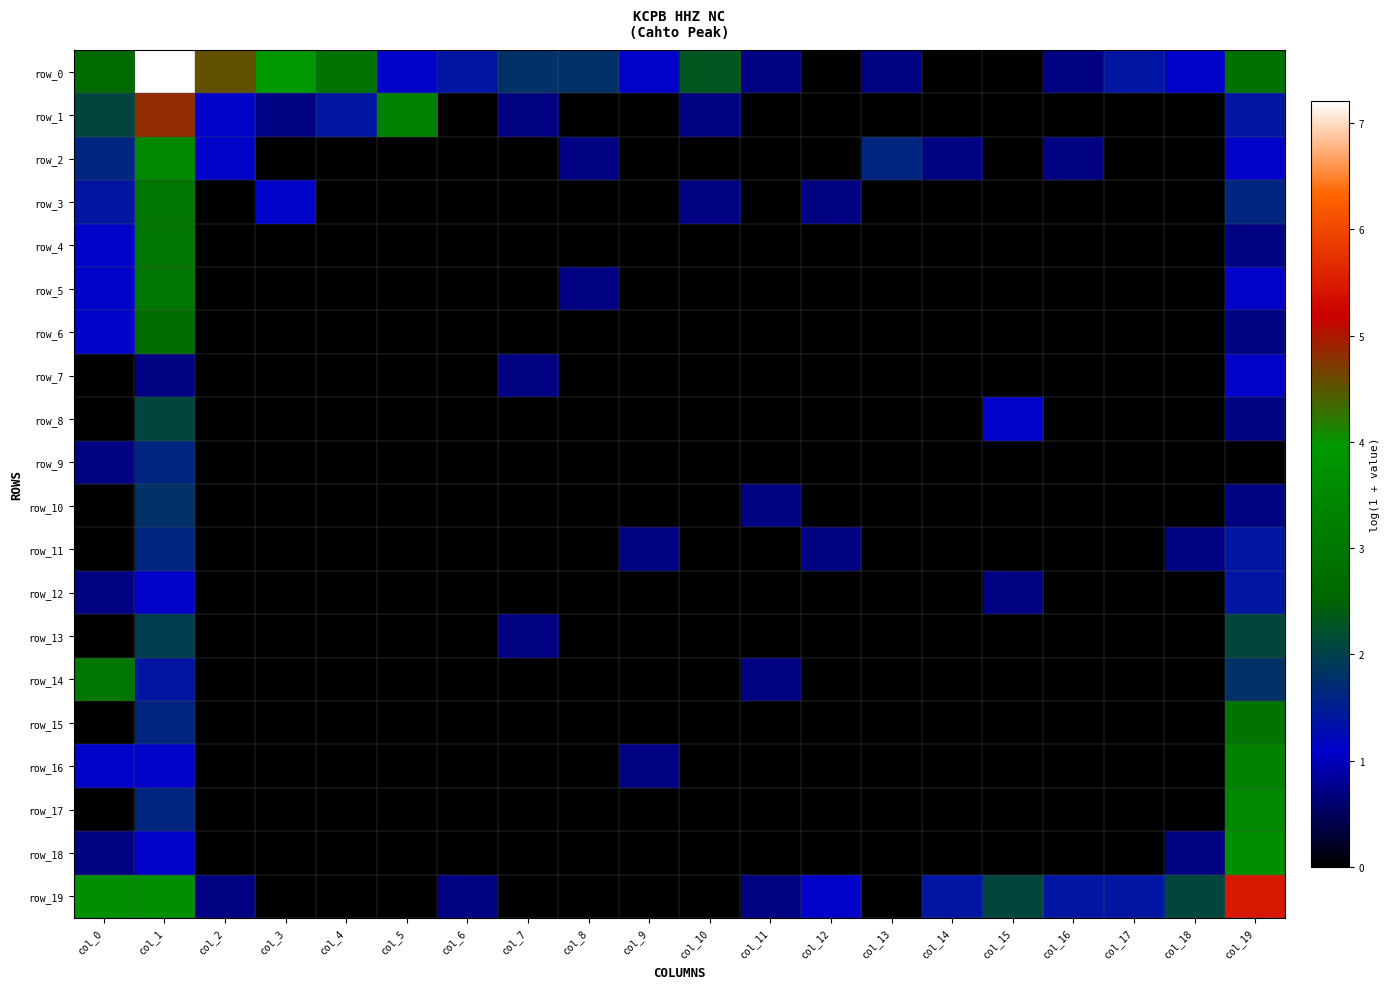

Which series has the largest total across all categories?

row_0